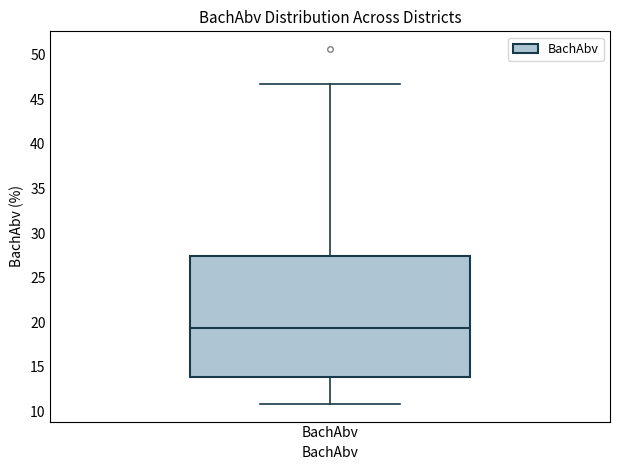

Transcribe this box plot: give where the median line is, the range the box spans, and where the two whiskers end, as read against the y-axis. The values are not printed on the chart, so give them approximately, as read against the axis.

median 19.5, box 14.0 to 27.5, whiskers 11.0 to 47.0